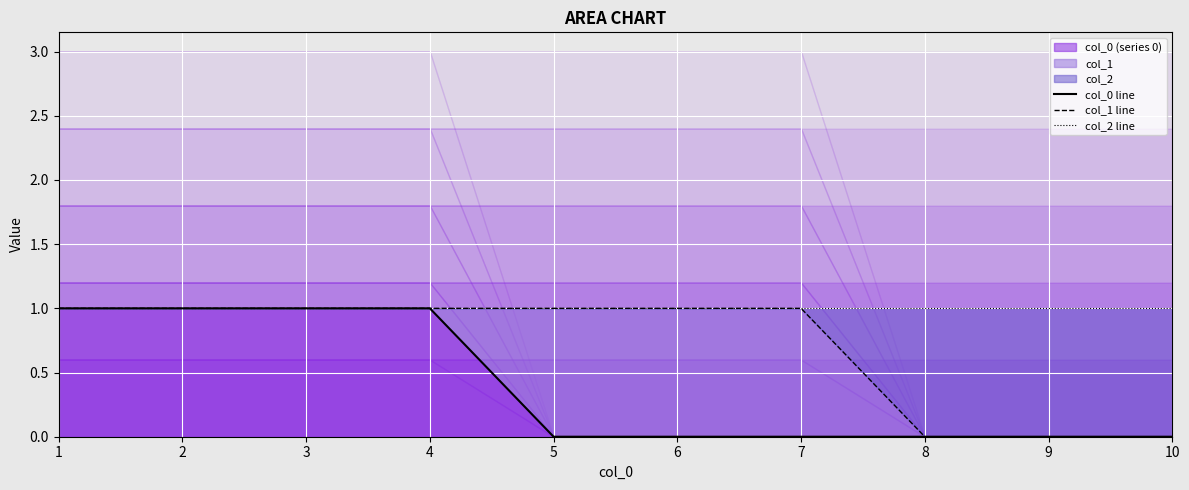

True or false: col_0 line and col_2 line intersect in this chart.

False